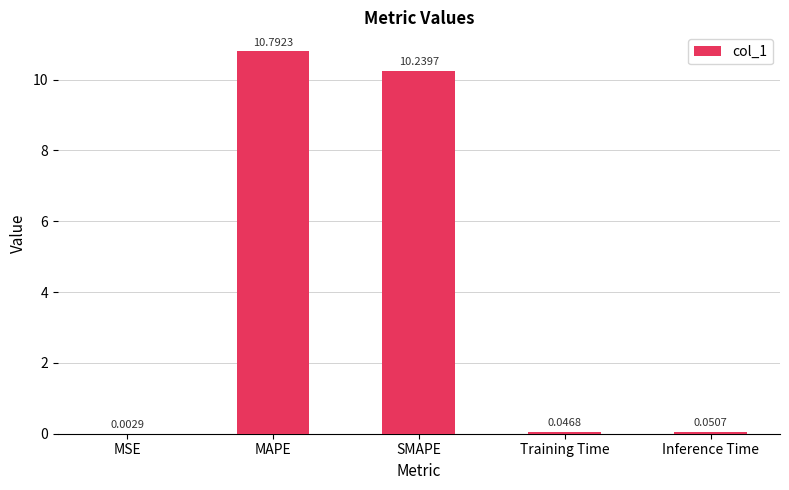

Where is the data nearest to the value 5?

Inference Time